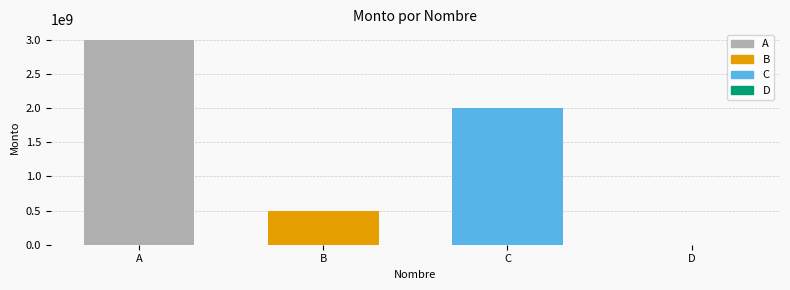

Between D and B, which is larger?

B